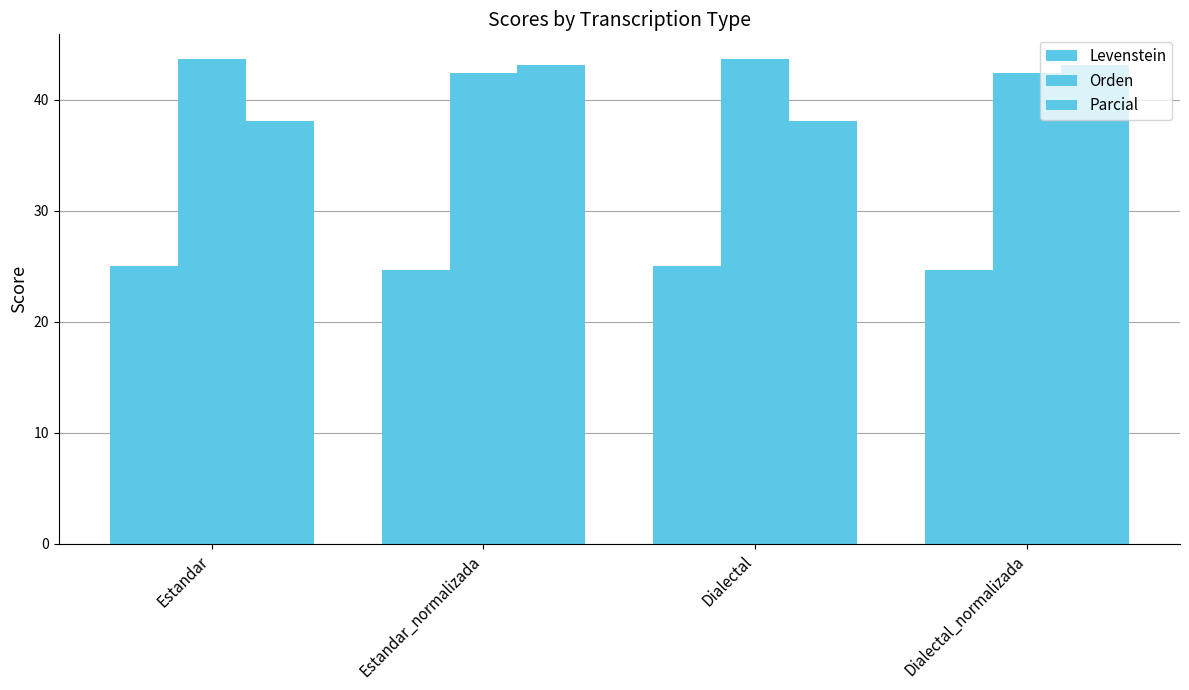

Does the chart contain stacked bars?

No